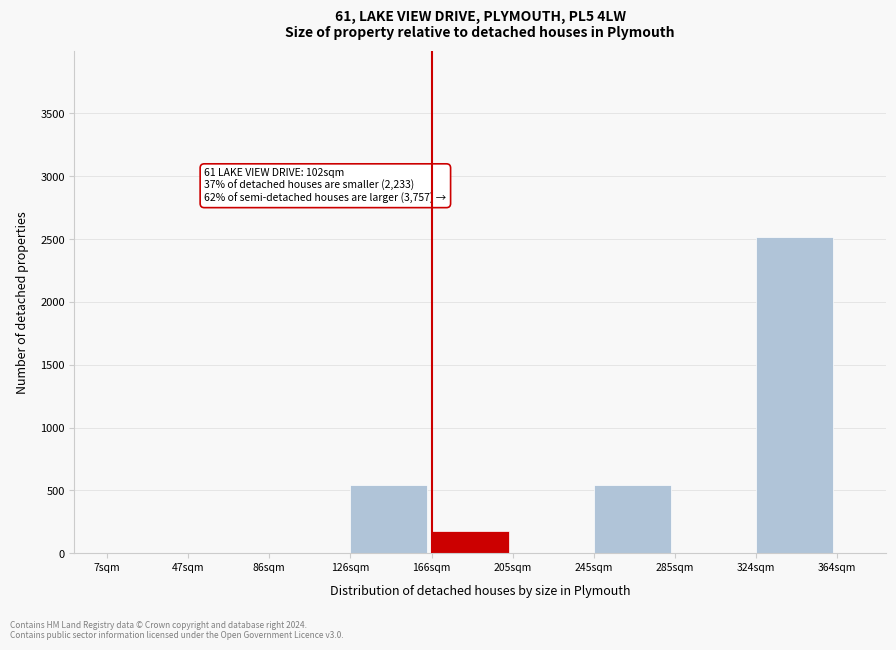

Reading left to right, extract all data points from this chart.

7sqm=0	47sqm=0	86sqm=0	126sqm=540	166sqm=180	205sqm=0	245sqm=540	285sqm=0	324sqm=2520